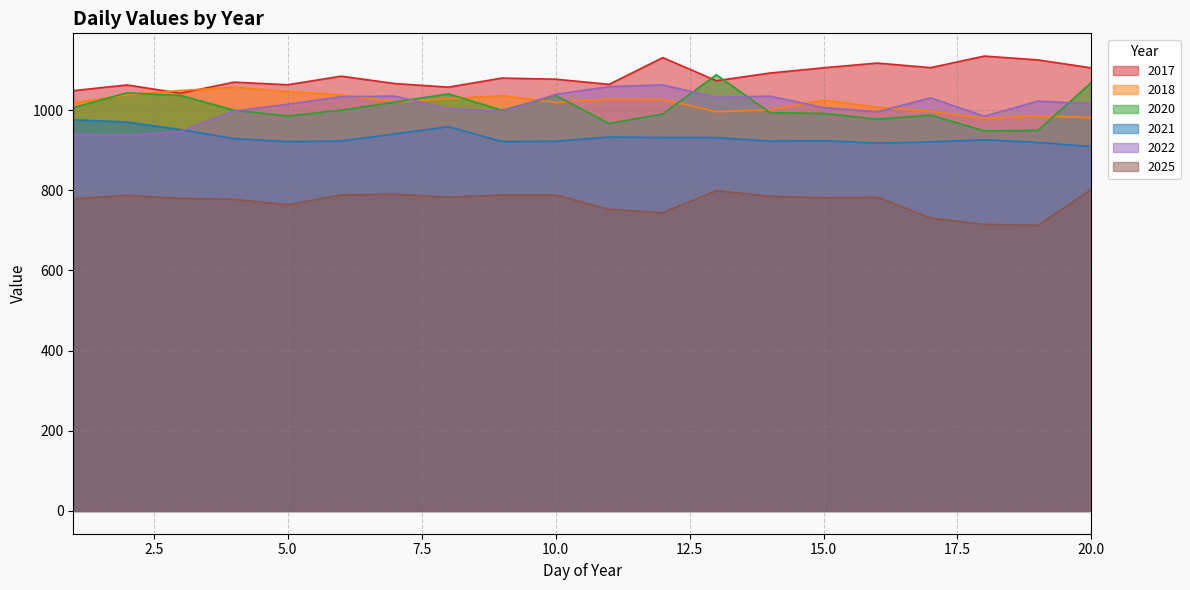

At which category does the chart reach its minimum across all series?

19